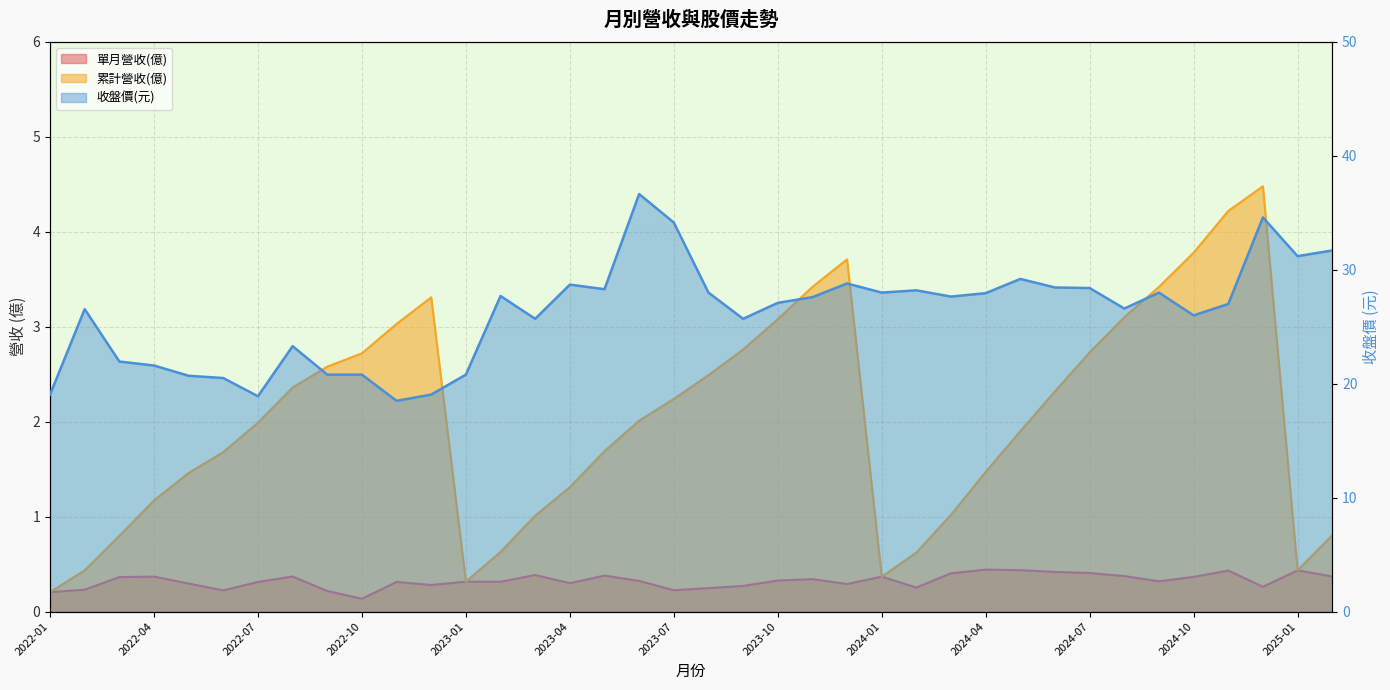

At which category does the chart reach its peak across all series?

2023-06